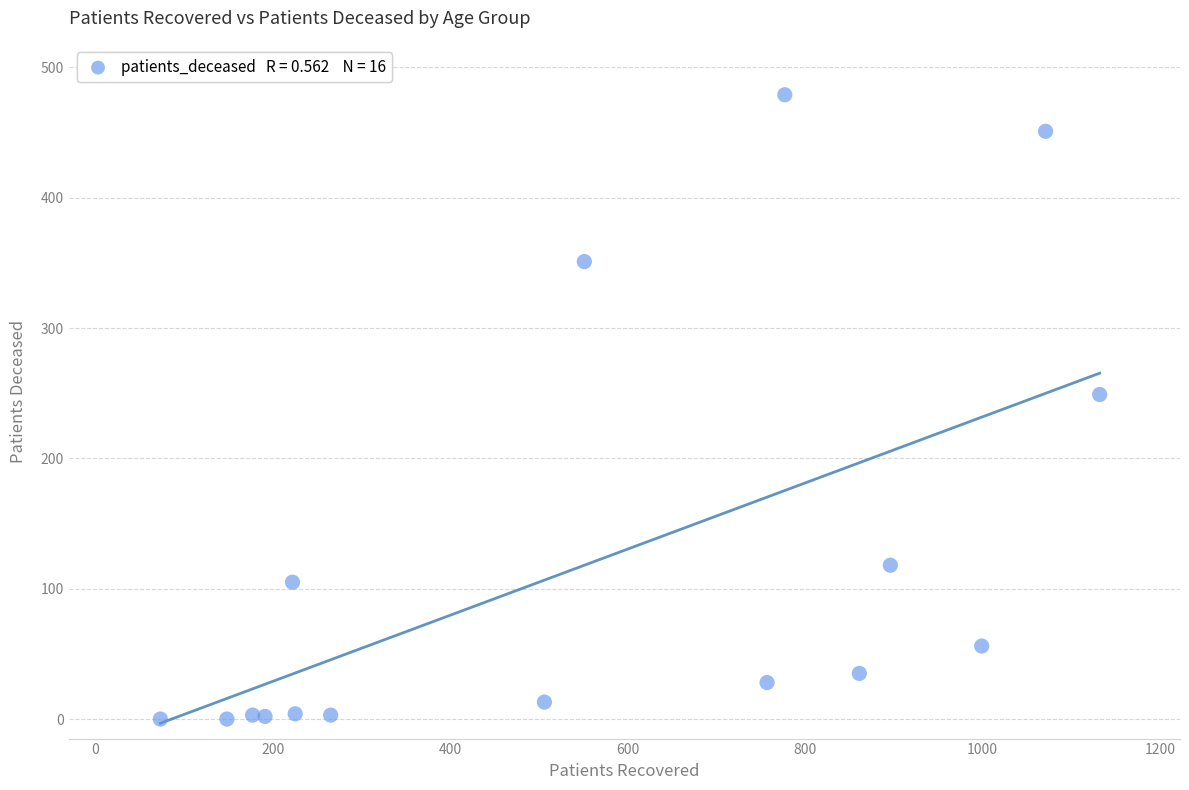

What Y value in the scatter plot is closest to 239?

249